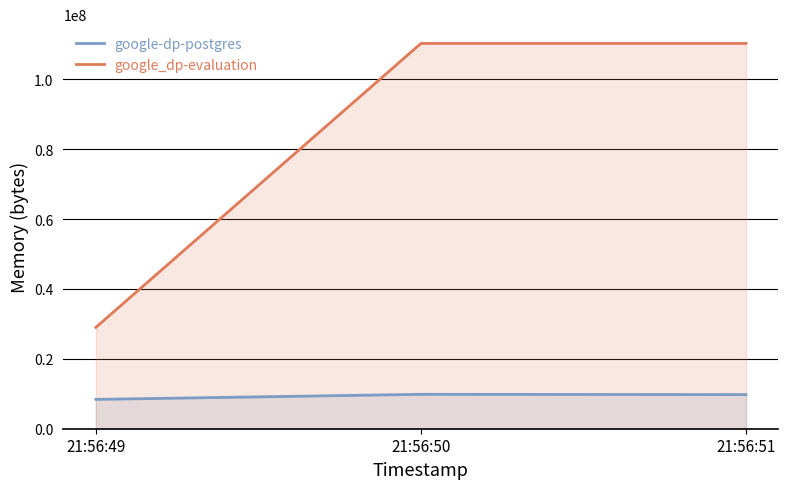

How many lines are shown in the chart?

2